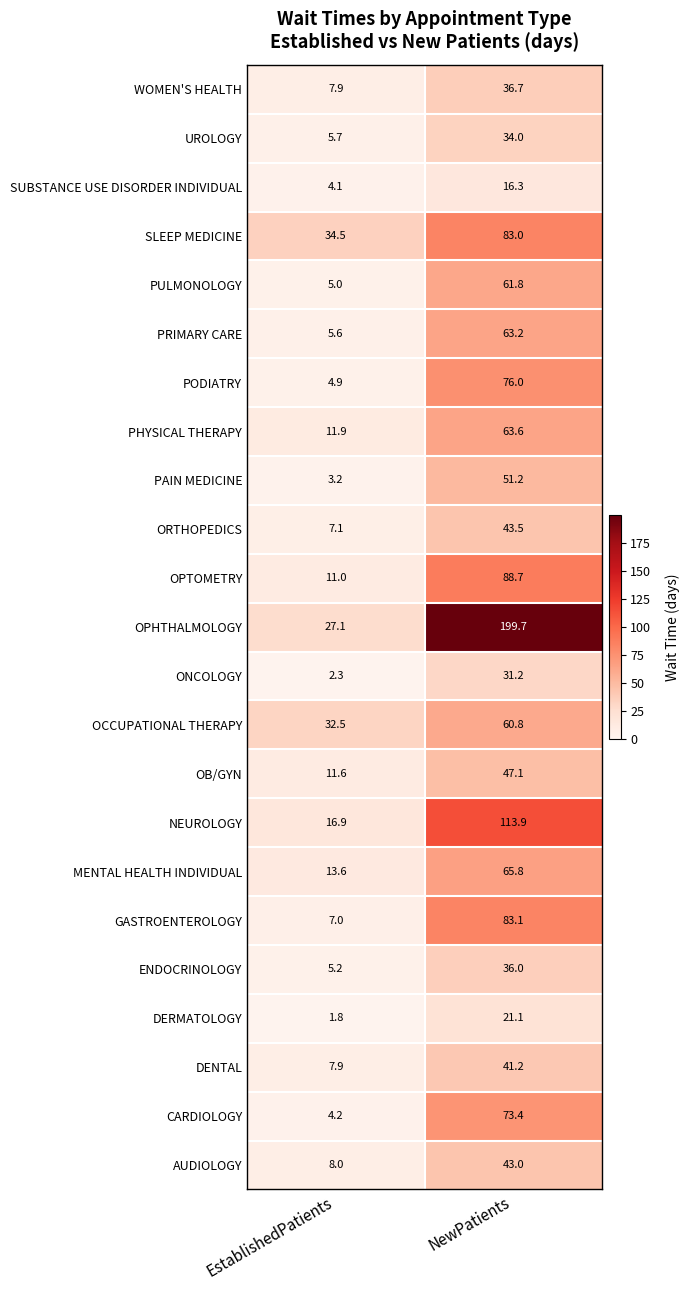

Where is PULMONOLOGY nearest to the value 33?

EstablishedPatients